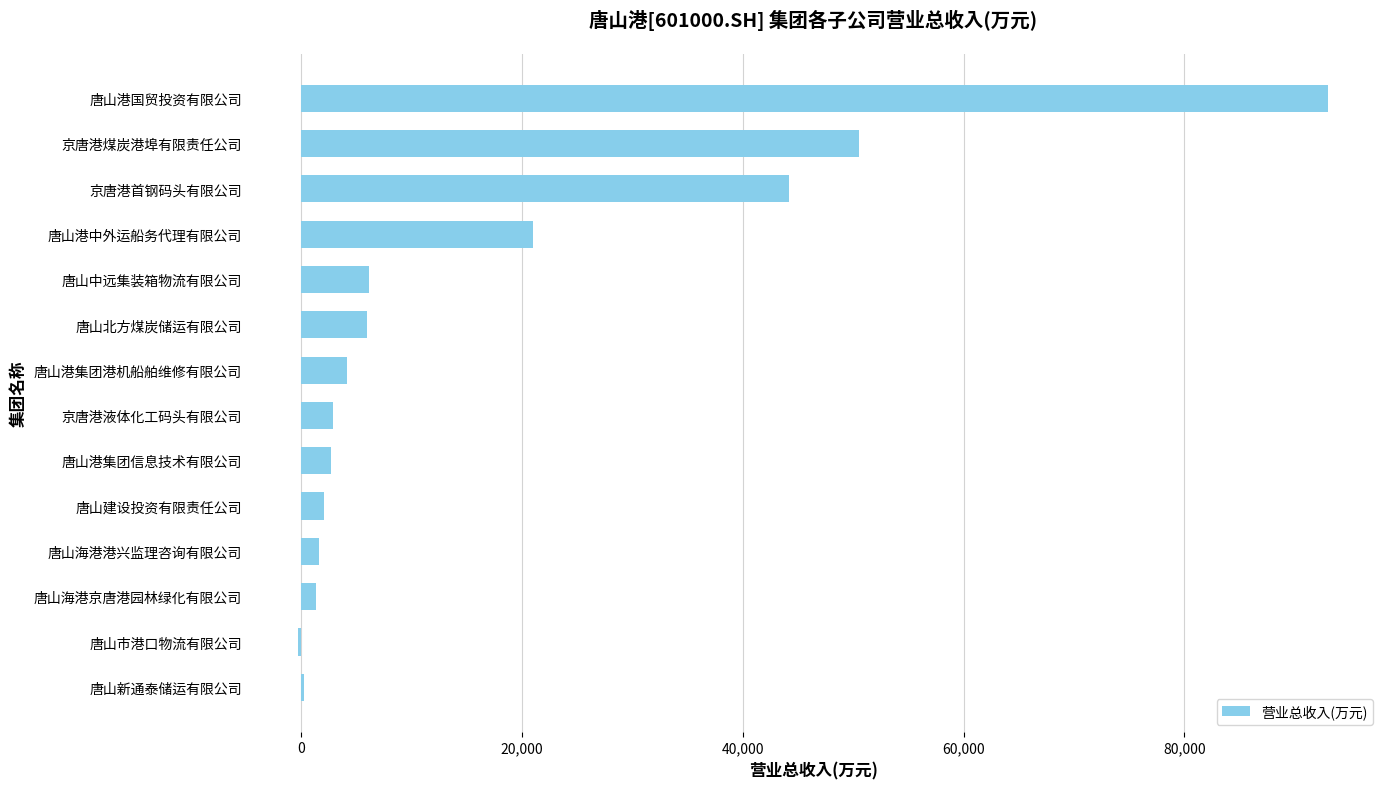

The chart shows a value of 50554.4 at 京唐港煤炭港埠有限责任公司. True or false?

True